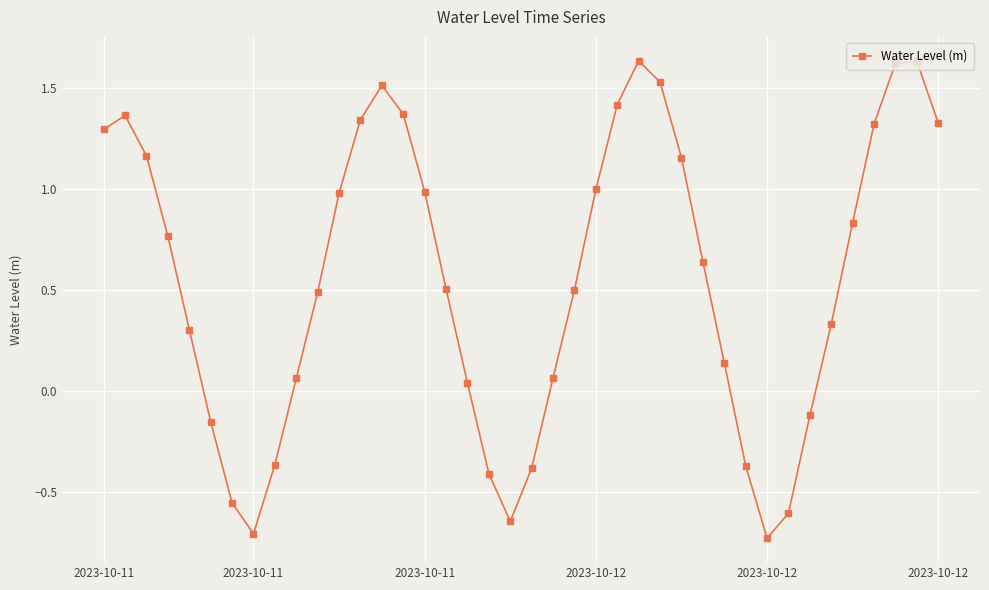

How many points are higher than both their immediate neighbors (excluding endpoints)?

4